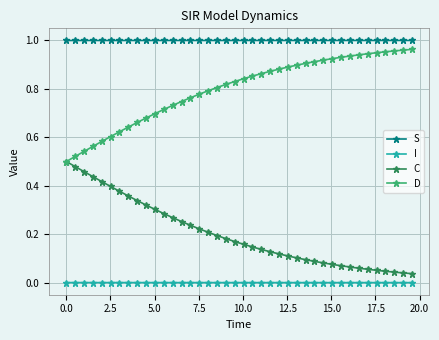

True or false: D and S intersect in this chart.

False